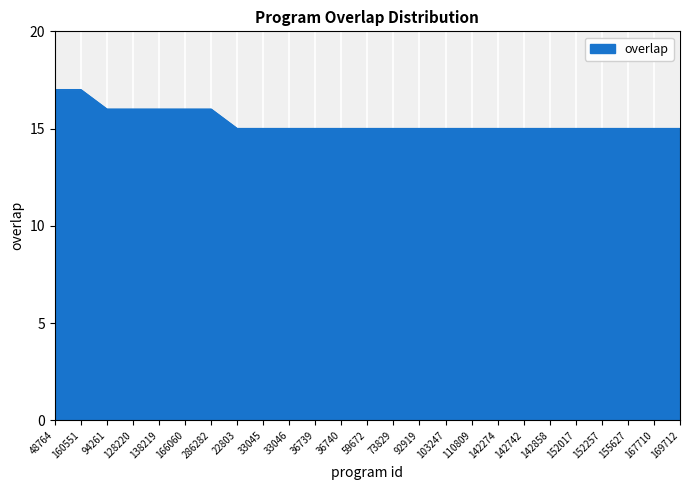

Between 128220 and 169712, which is larger?

128220